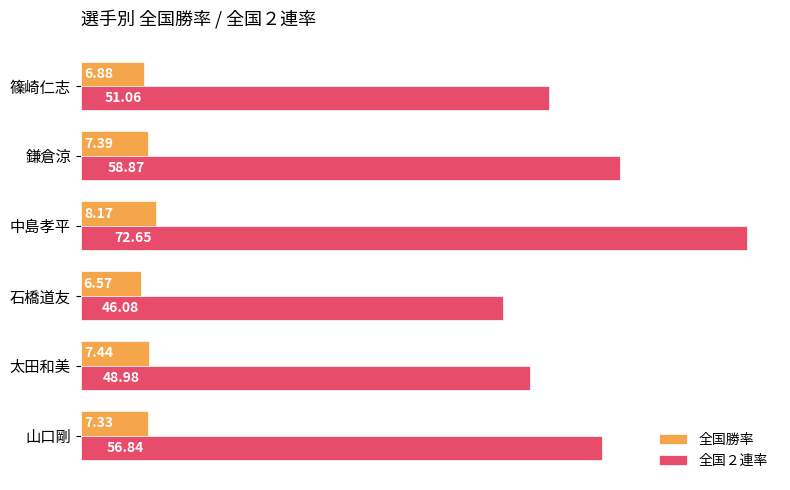

What is the difference between the maximum and minimum values in the 全国勝率 series?

1.6